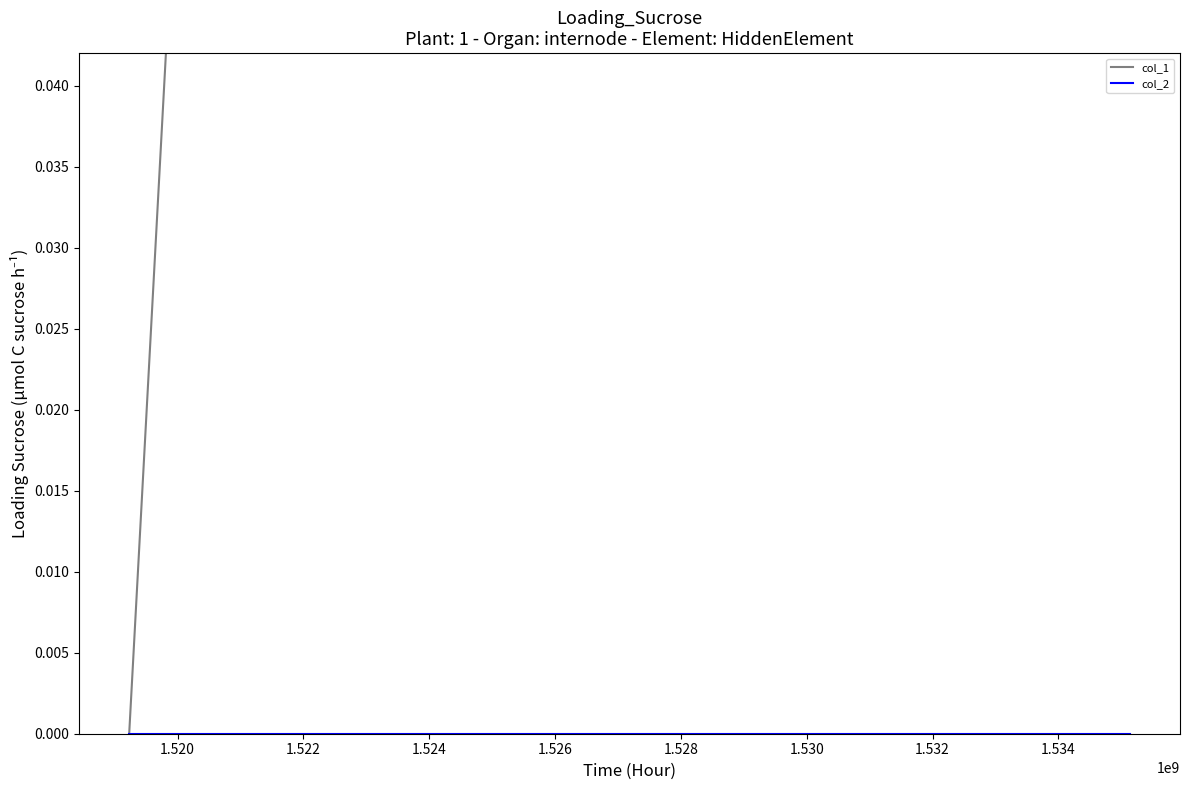

Rank the series by their average value, from highest to lowest.

col_1, col_2